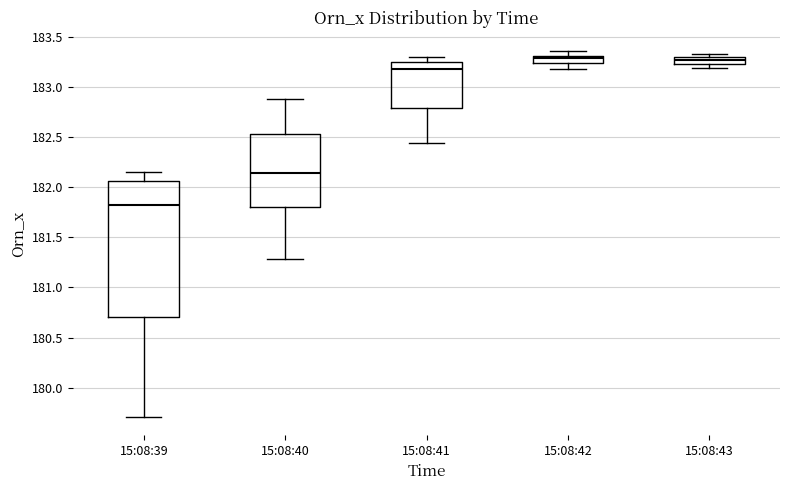

Where is the lower edge of the box for 15:08:39 on the y-axis? The values are not printed on the chart, so give them approximately, as read against the axis.

180.70